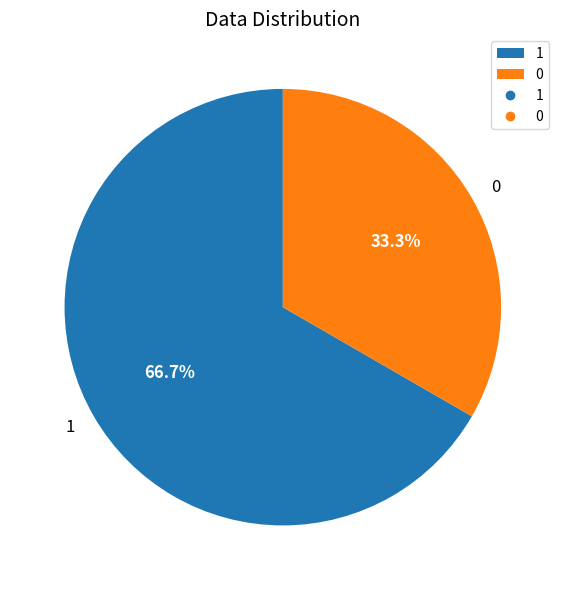

True or false: 0 accounts for 40% of the total.

False